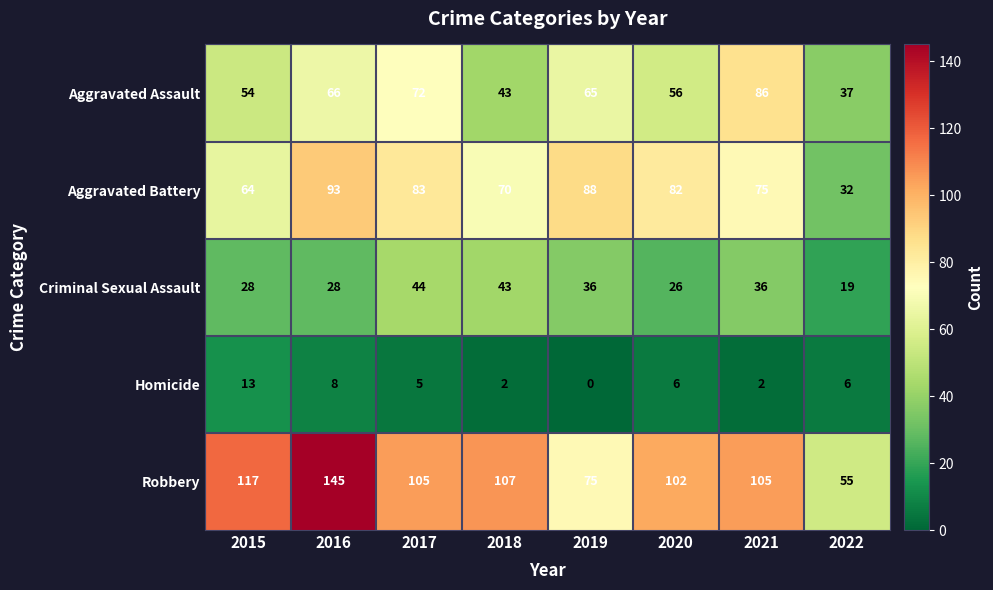

How many values in the Robbery series are below 105?

3